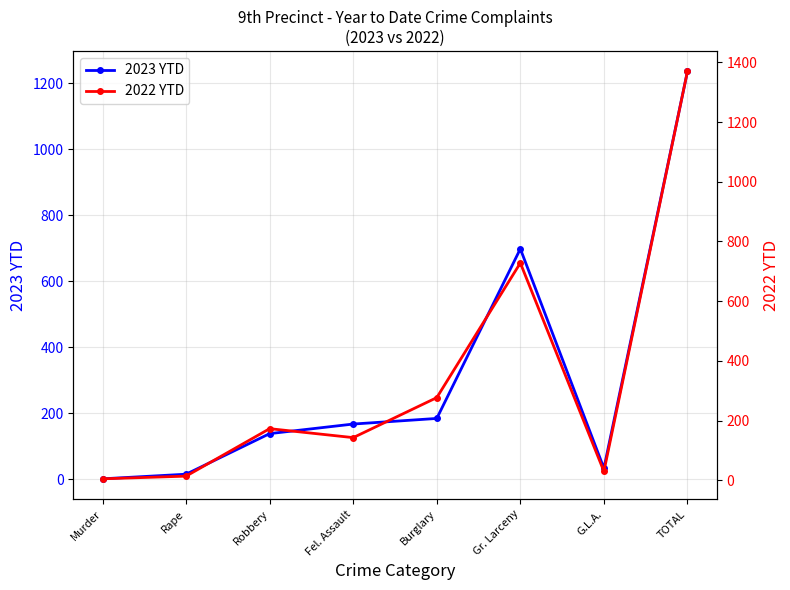

At which label is 2022 YTD closest to 687?

Gr. Larceny